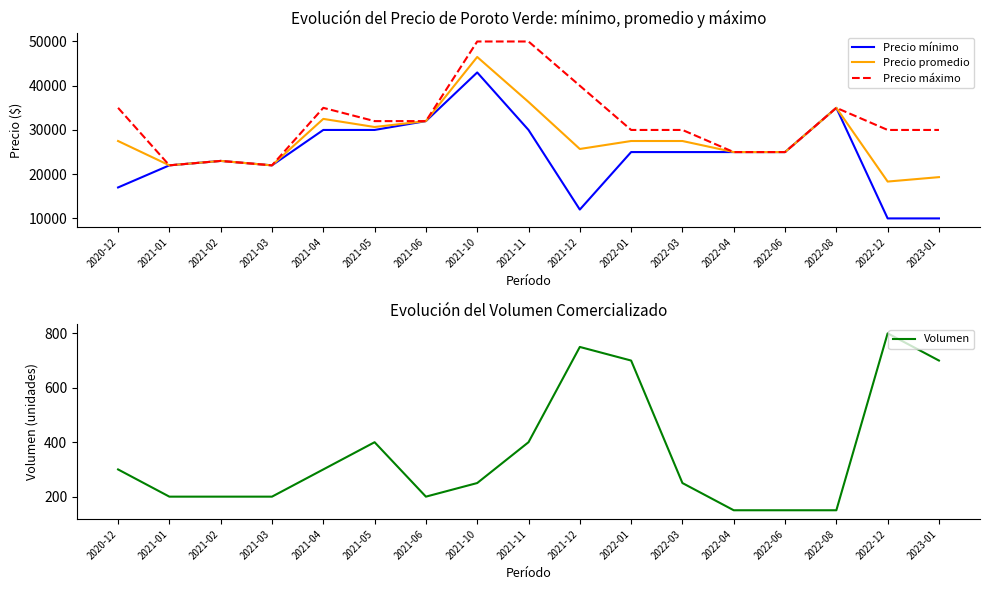

What is the label of the 7th point from the left?

2021-06